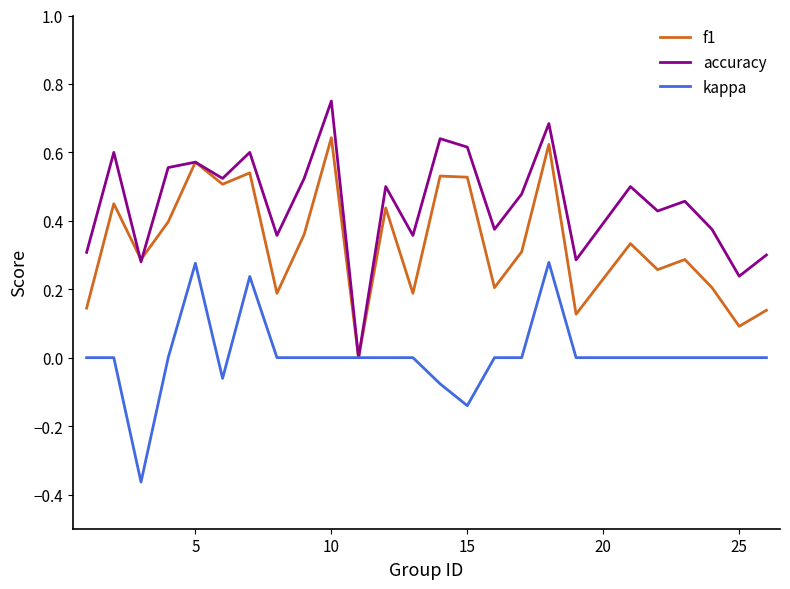

Rank the series by their average value, from highest to lowest.

accuracy, f1, kappa